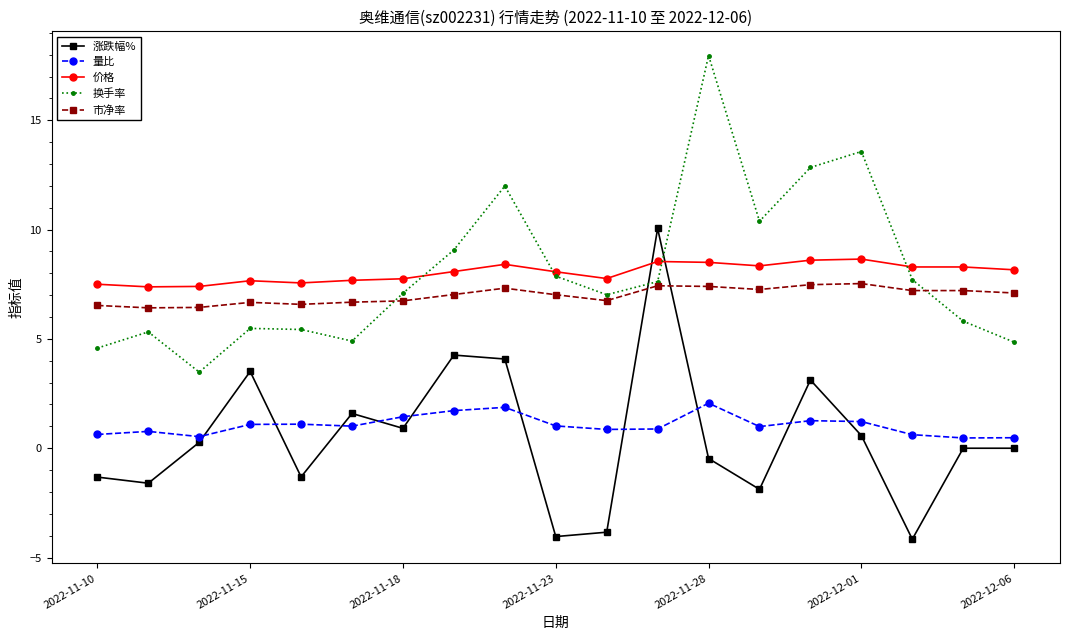

What is the maximum value shown in the chart?

18.0